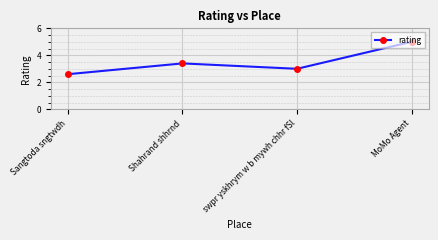

What is the difference between the values at swpr yskhrym w b mywh chhr fSl and Shahrand shhrnd?

0.4